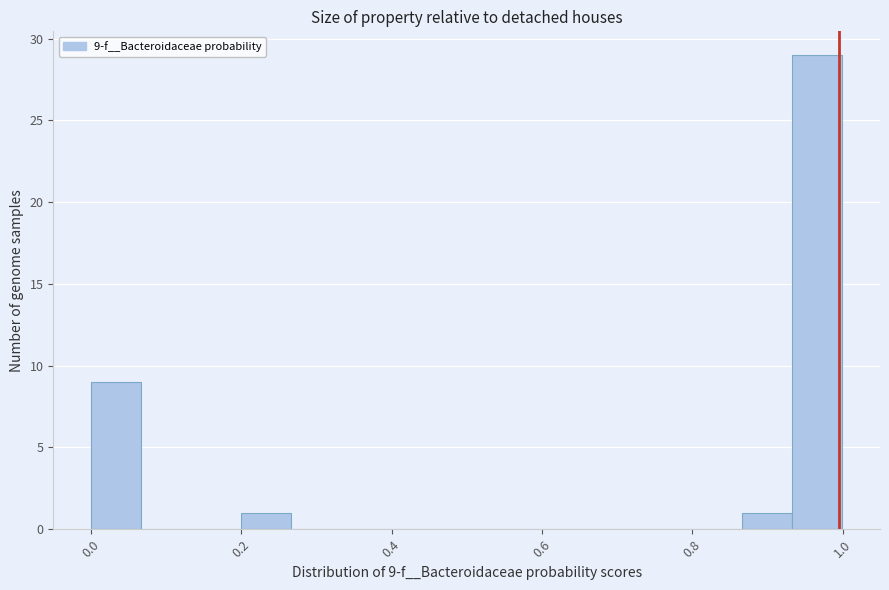

Read against the x-axis, roughly where is the centre of the tallest bar?

0.96